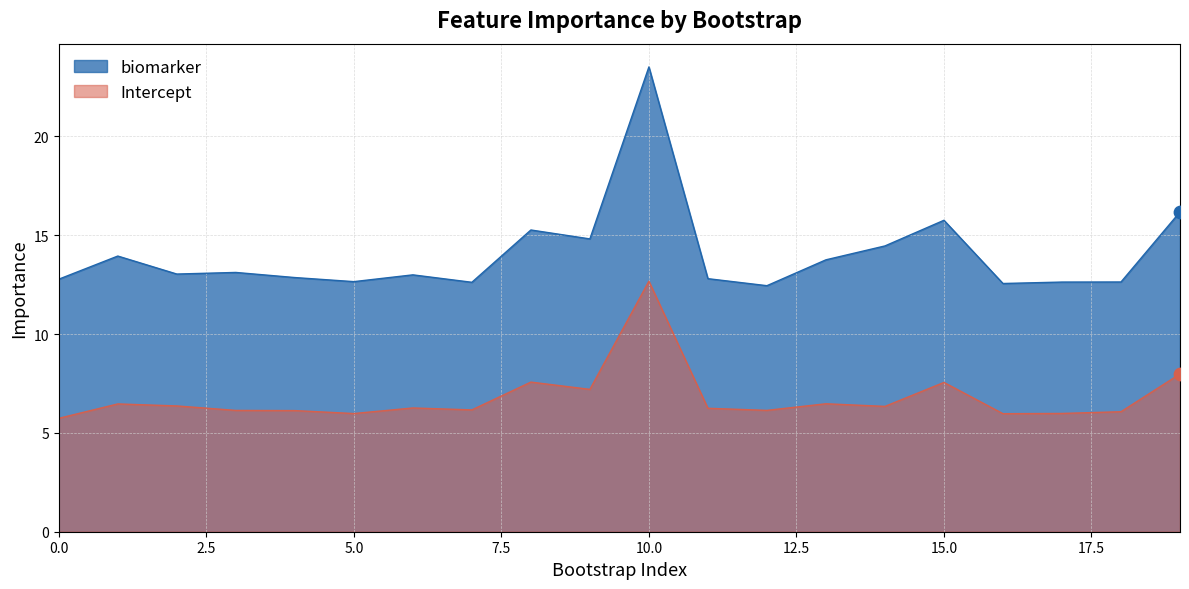

Which series contains the highest Y value?

biomarker